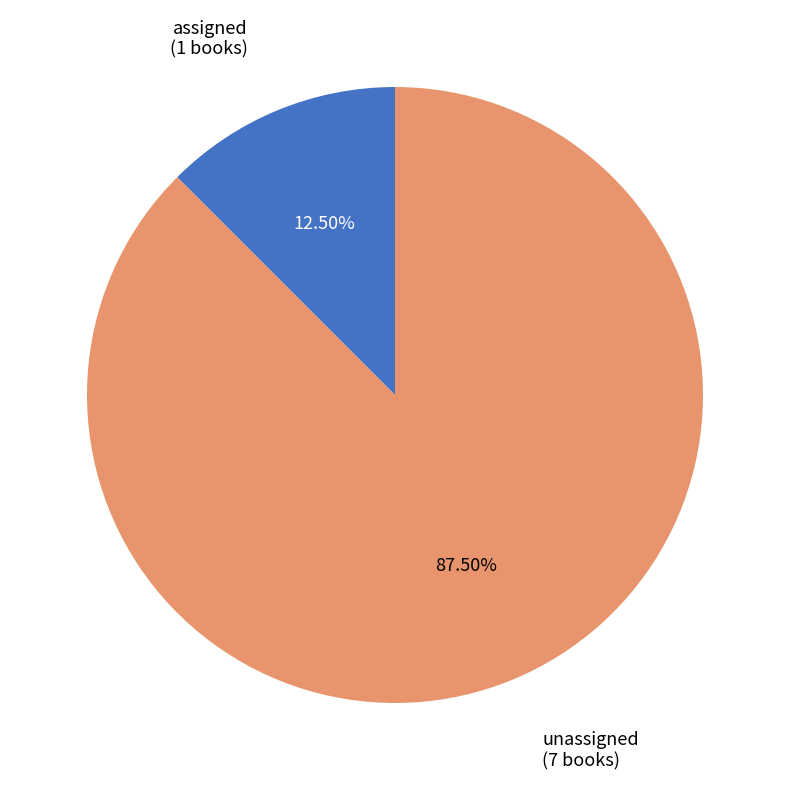

Is there any slice that represents more than half of the pie?

Yes